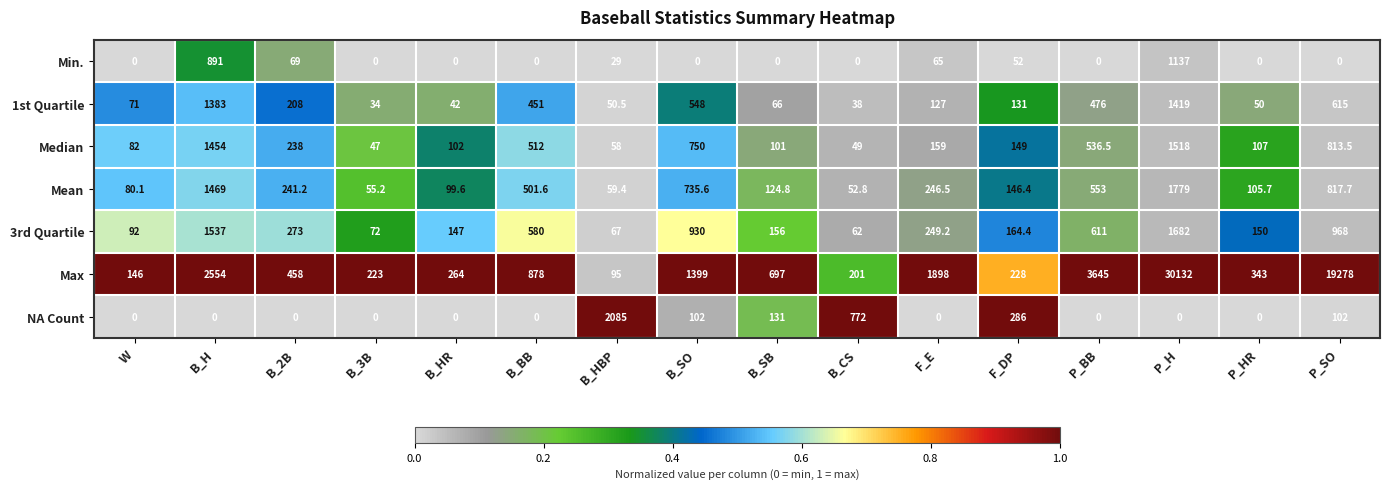

What is the difference between the highest and lowest values at B_CS?

772.0